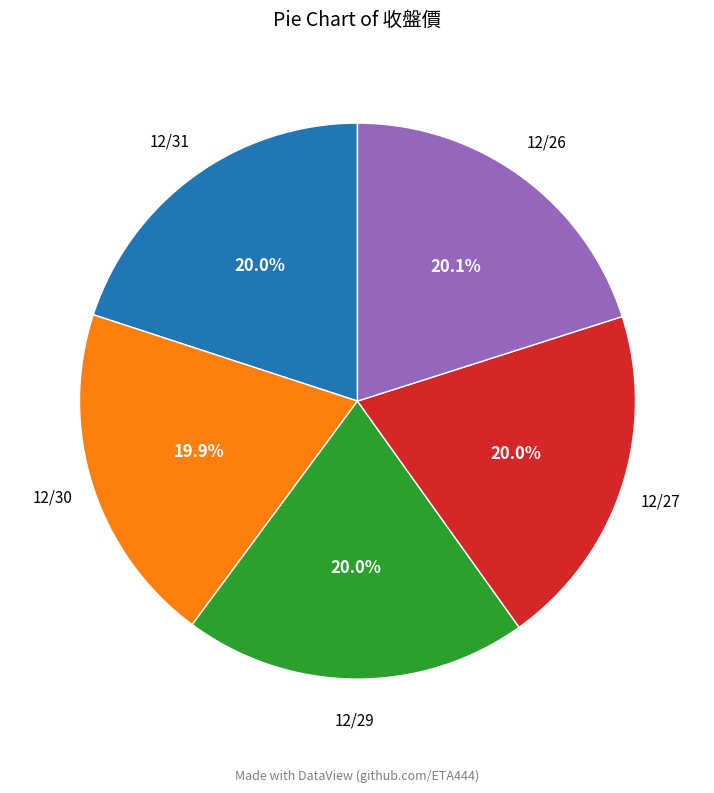

Count the number of slices in the pie.

5